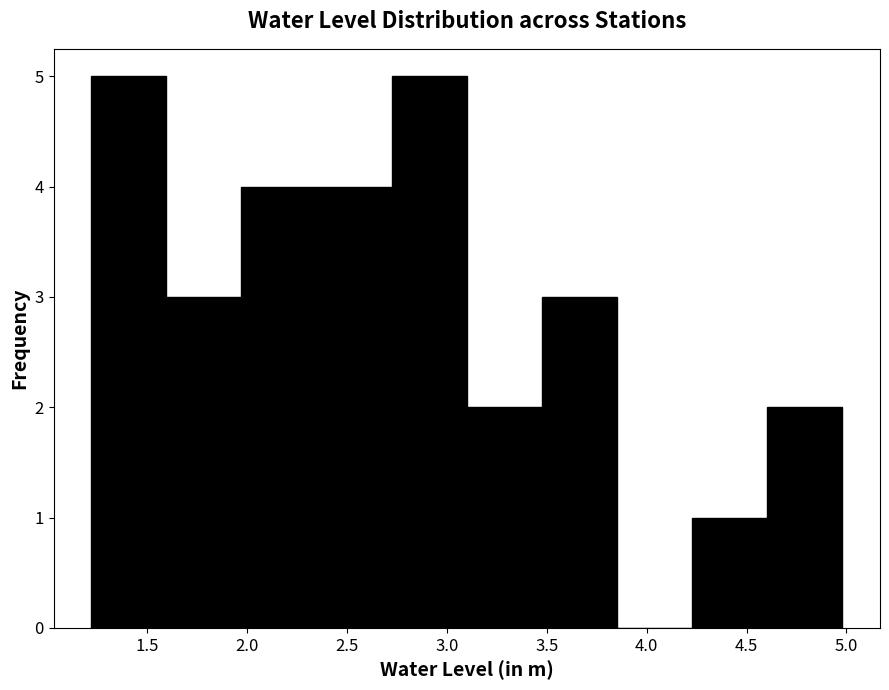

Reading left to right, list every bar in this chart as the range it spans on the x-axis followed by its height. Neither the bar edges nor the heights are printed on the chart, so give them approximately, as read against the axes.

1.20 to 1.60: 5
1.60 to 1.95: 3
1.95 to 2.35: 4
2.35 to 2.70: 4
2.70 to 3.10: 5
3.10 to 3.50: 2
3.50 to 3.85: 3
3.85 to 4.25: 0
4.25 to 4.60: 1
4.60 to 5.00: 2